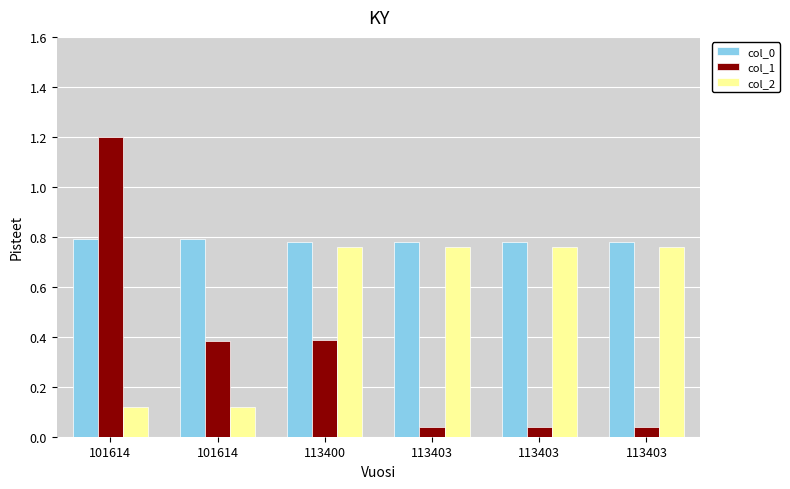

What is the value of the col_1 bar at the 1st from the left?

1.2